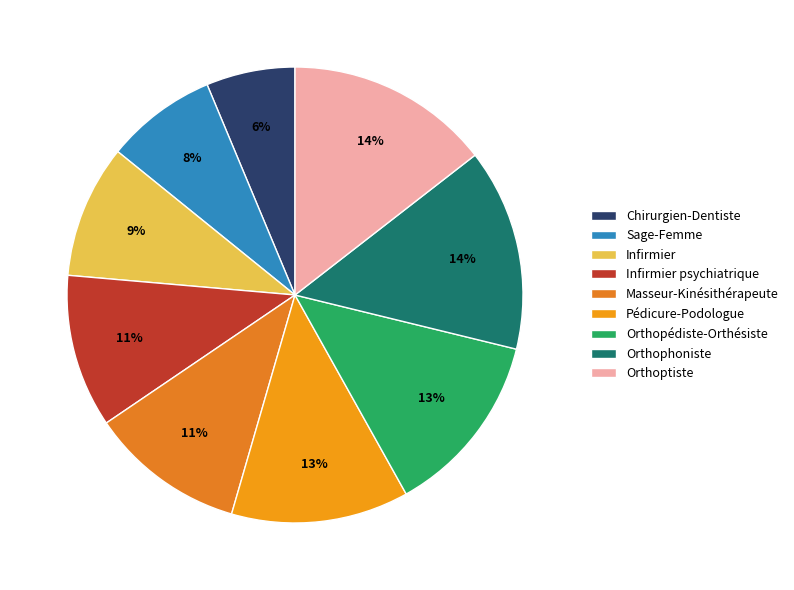

Which category has the biggest portion of the pie?

Orthoptiste